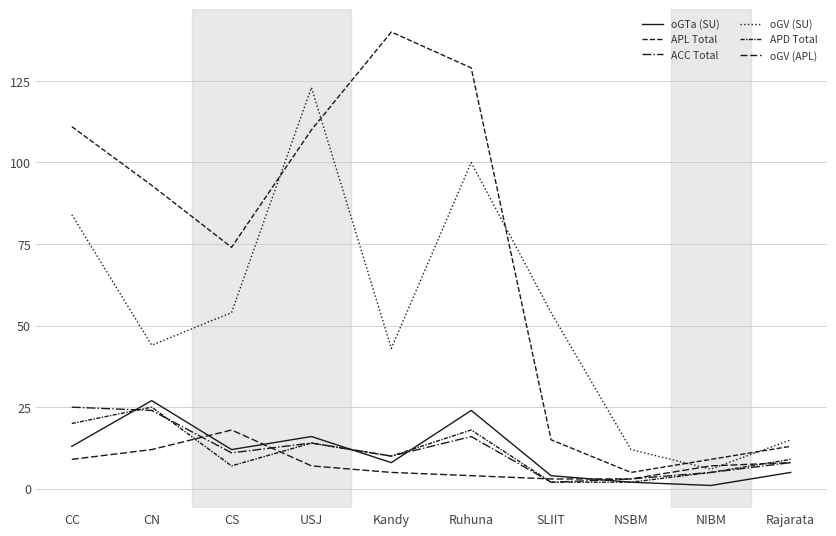

What is the difference between the maximum and second lowest values in the APD Total series?

23